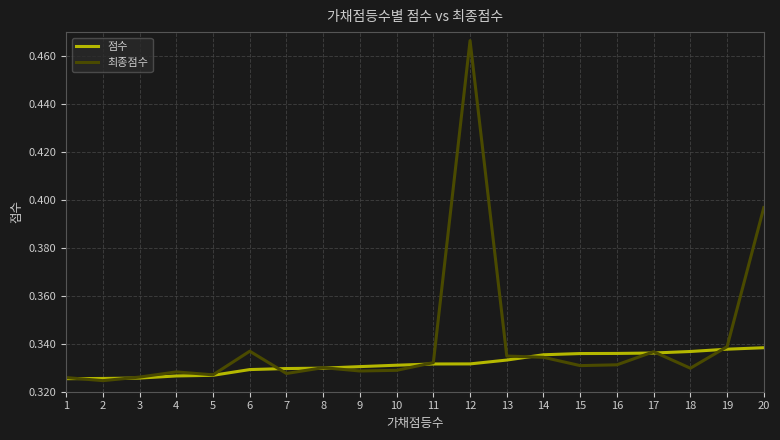

At which category does the chart reach its peak across all series?

12